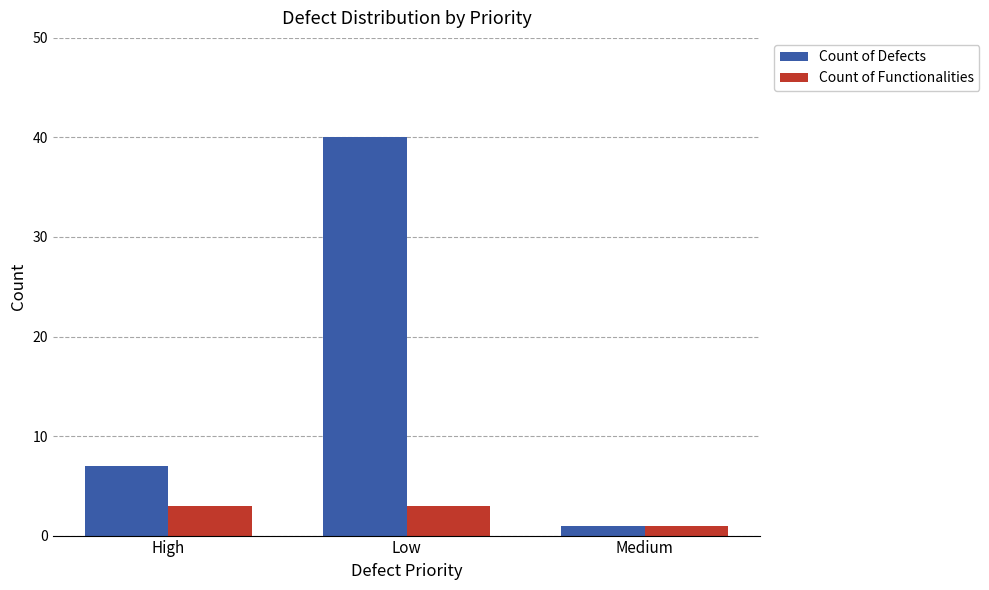

At High, list the series in order from smallest to largest.

Count of Functionalities, Count of Defects